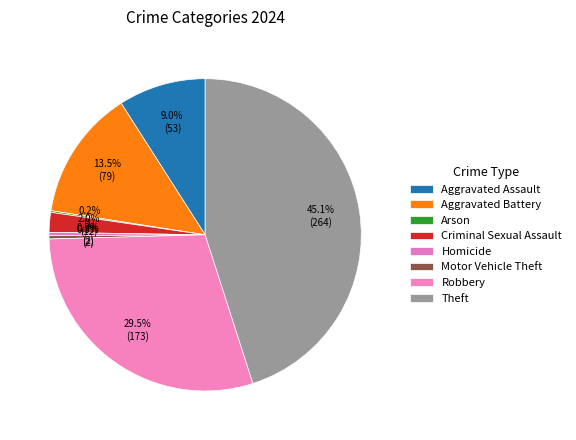

The Theft slice represents 45% of the pie. True or false?

True